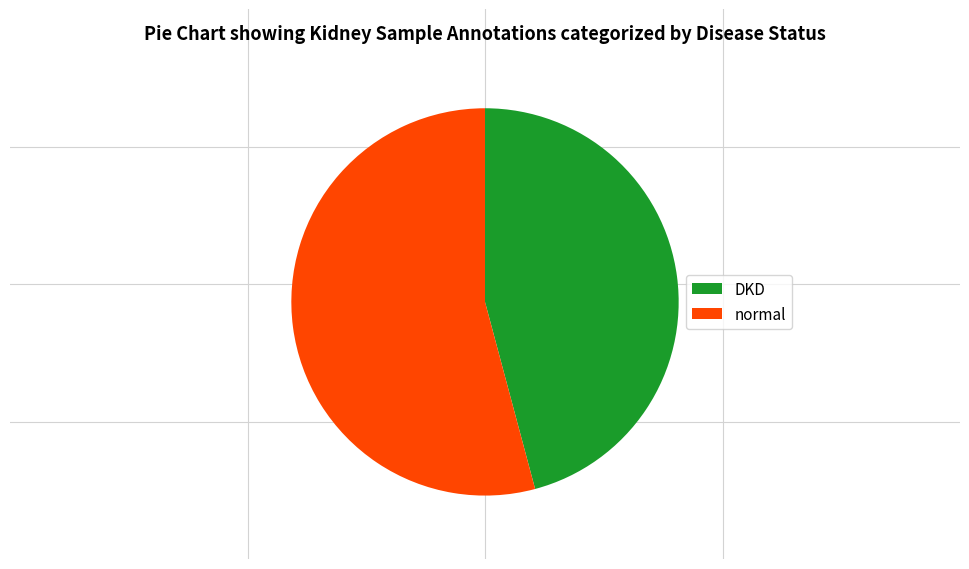

True or false: DKD accounts for 52% of the total.

False